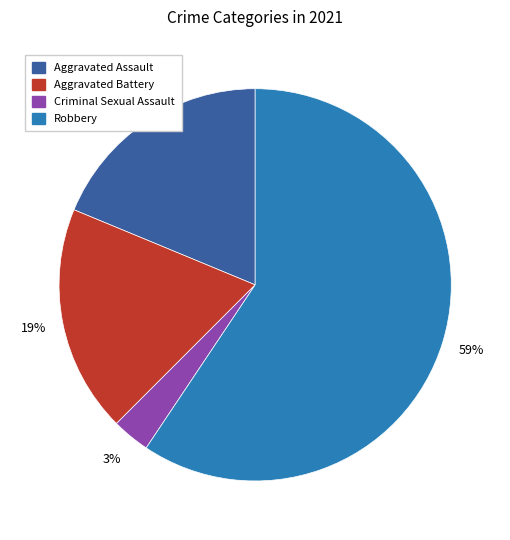

Which category accounts for the majority?

Robbery